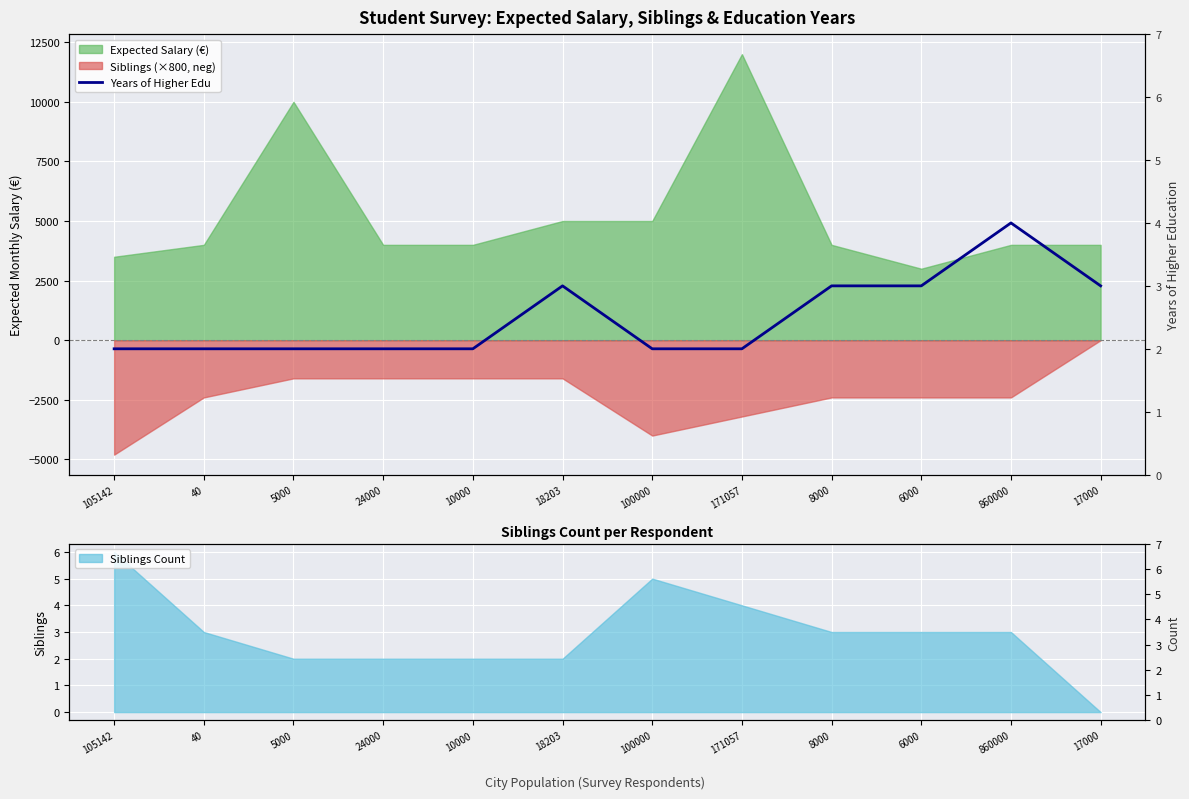

What is the change in value from 24000 to 860000?

+2